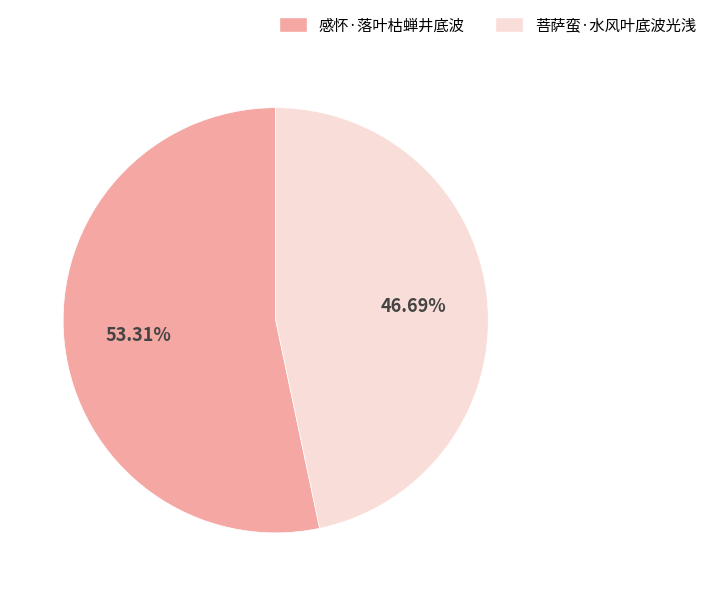

To the nearest percent, what percentage of the pie is 感怀·落叶枯蝉井底波?

53%